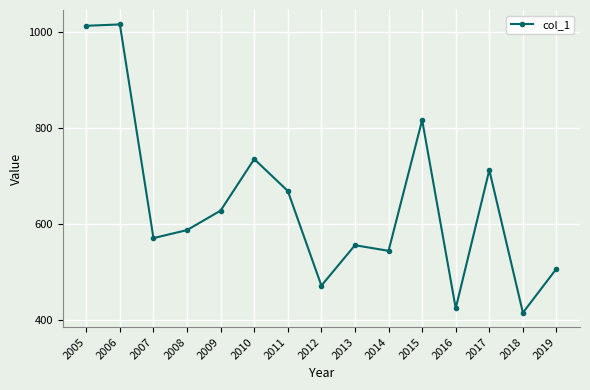

What is the value of the 5th point from the left?

627.4